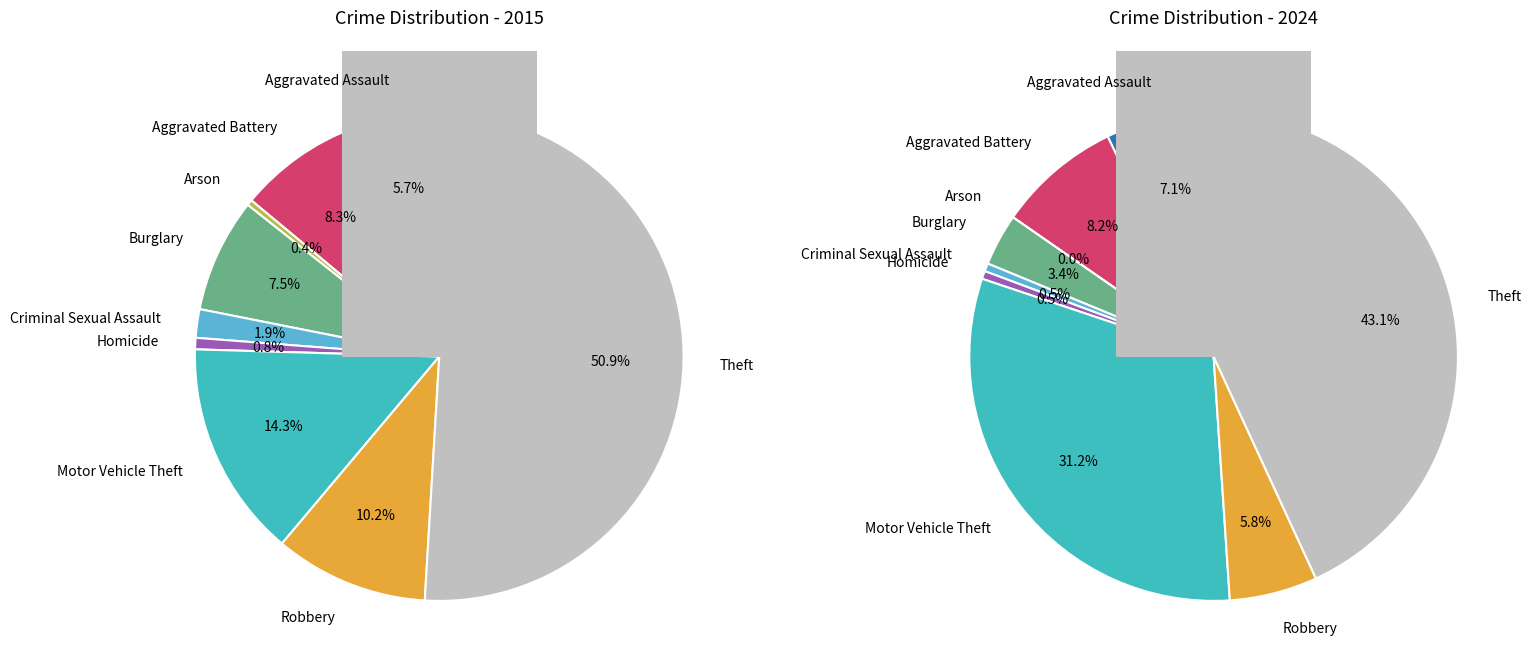

True or false: Homicide accounts for 1% of the total.

True